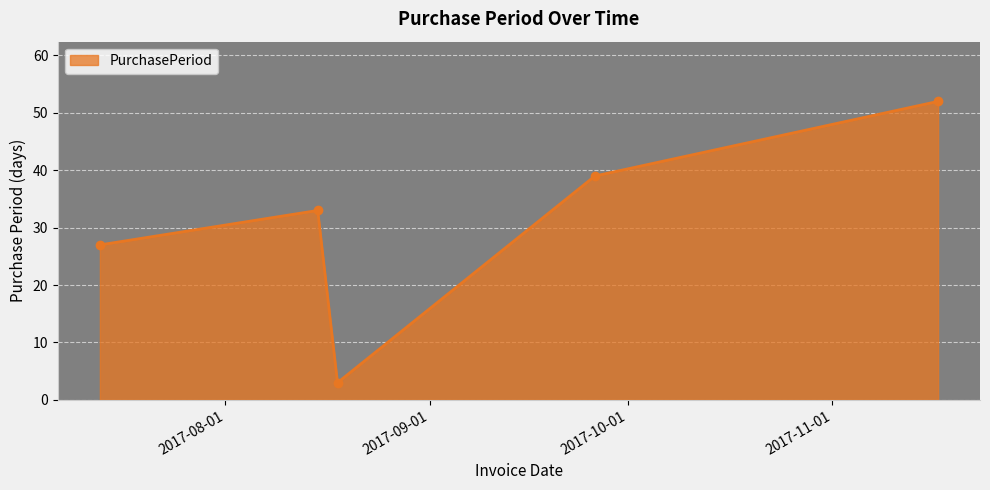

What is the value of the 2nd point from the left?

33